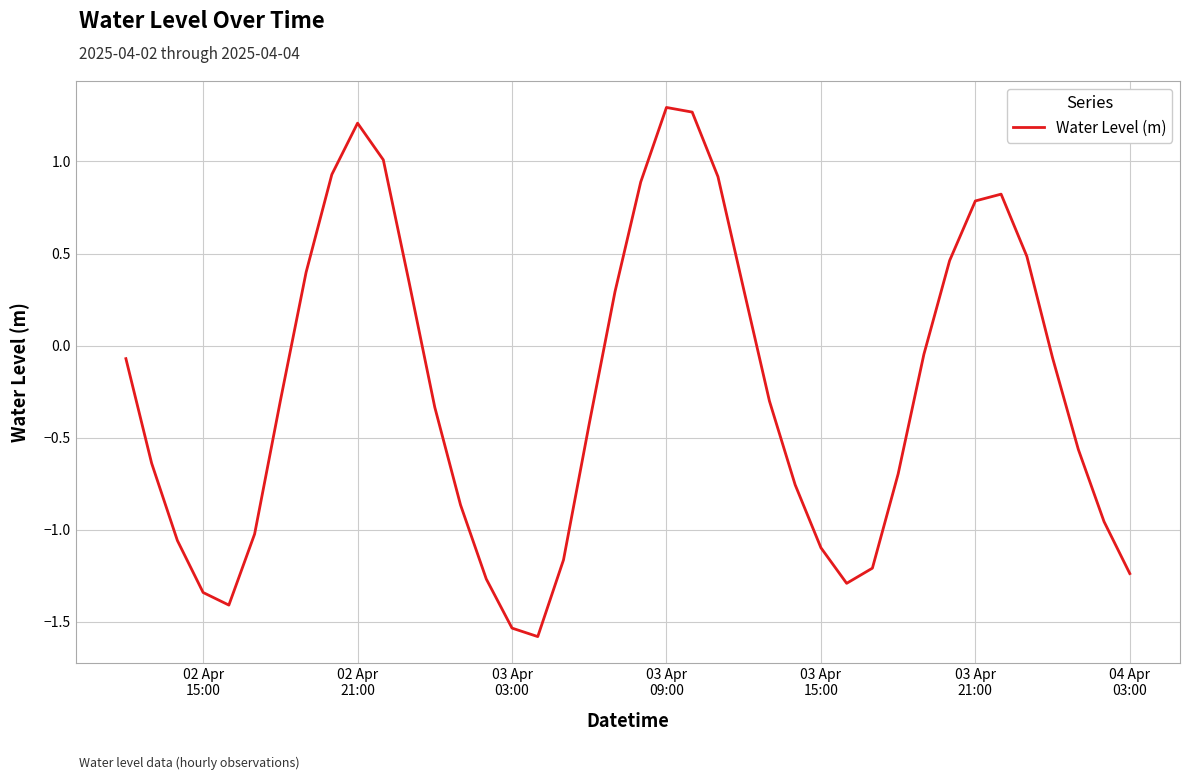

What is the minimum value shown in the chart?

-1.6